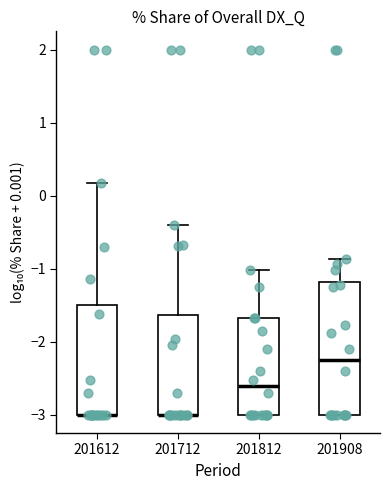

Where does the upper whisker of the box at x = 201712 end on the y-axis? The values are not printed on the chart, so give them approximately, as read against the axis.

-0.4